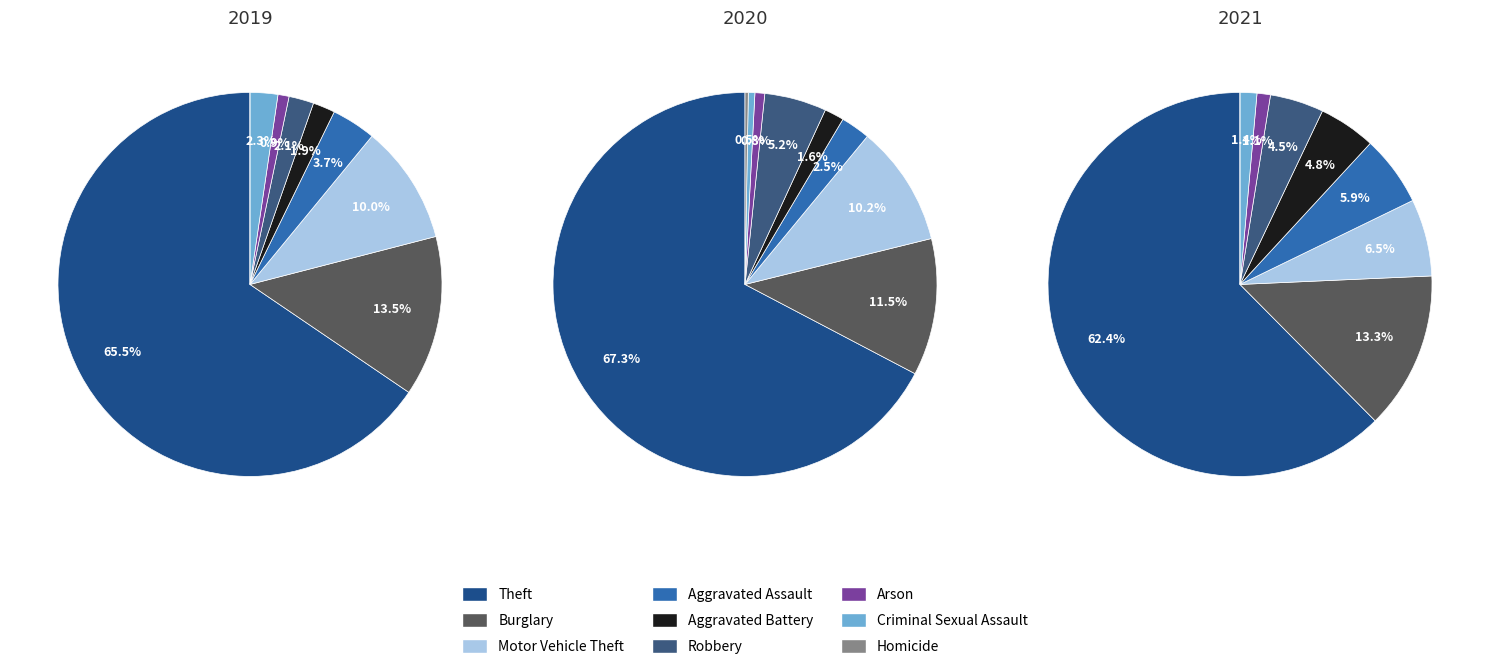

Which slice is the largest?

Theft